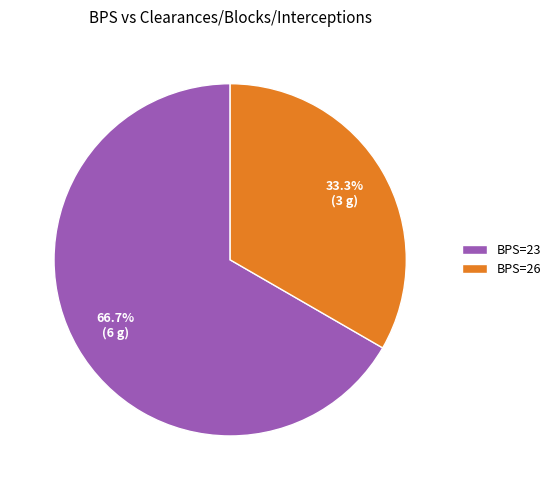

Which has a higher value, BPS=23 or BPS=26?

BPS=23